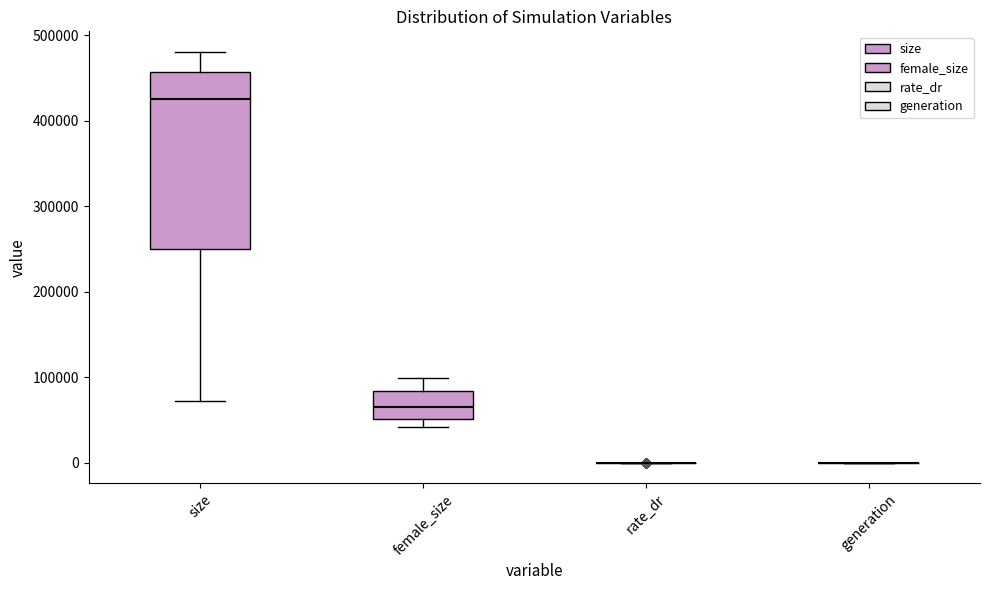

Comparing the boxes themselves (not the whiskers), which one is the tallest?

size